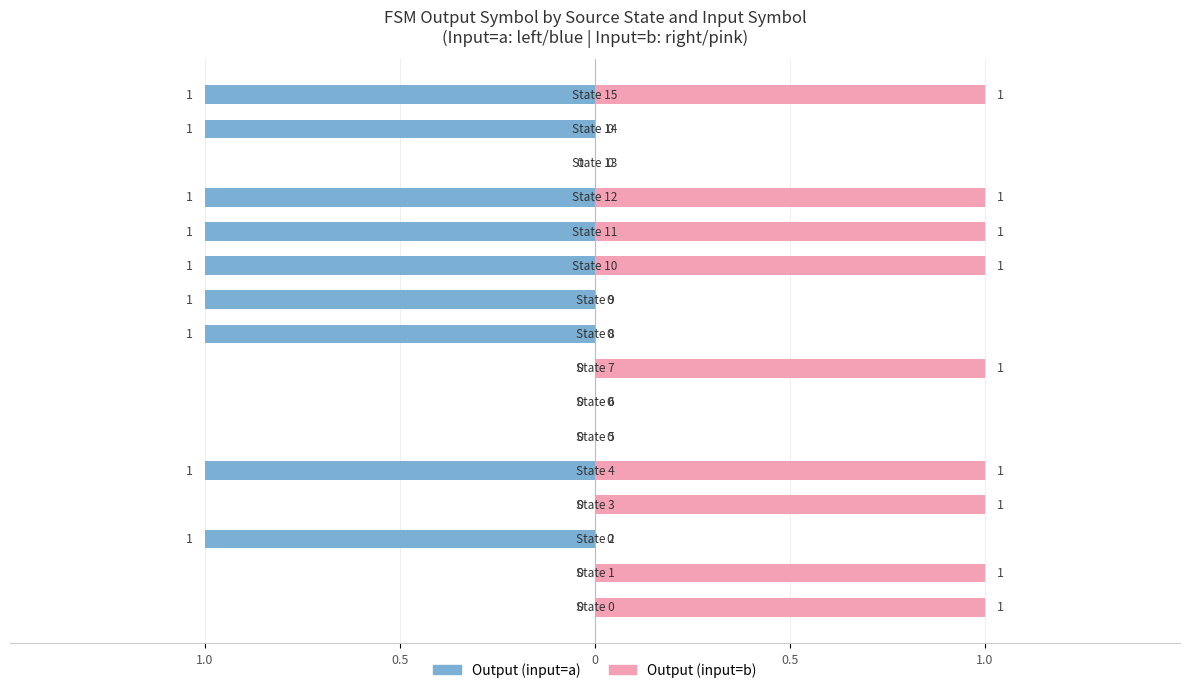

Count the number of categories in the chart.

16